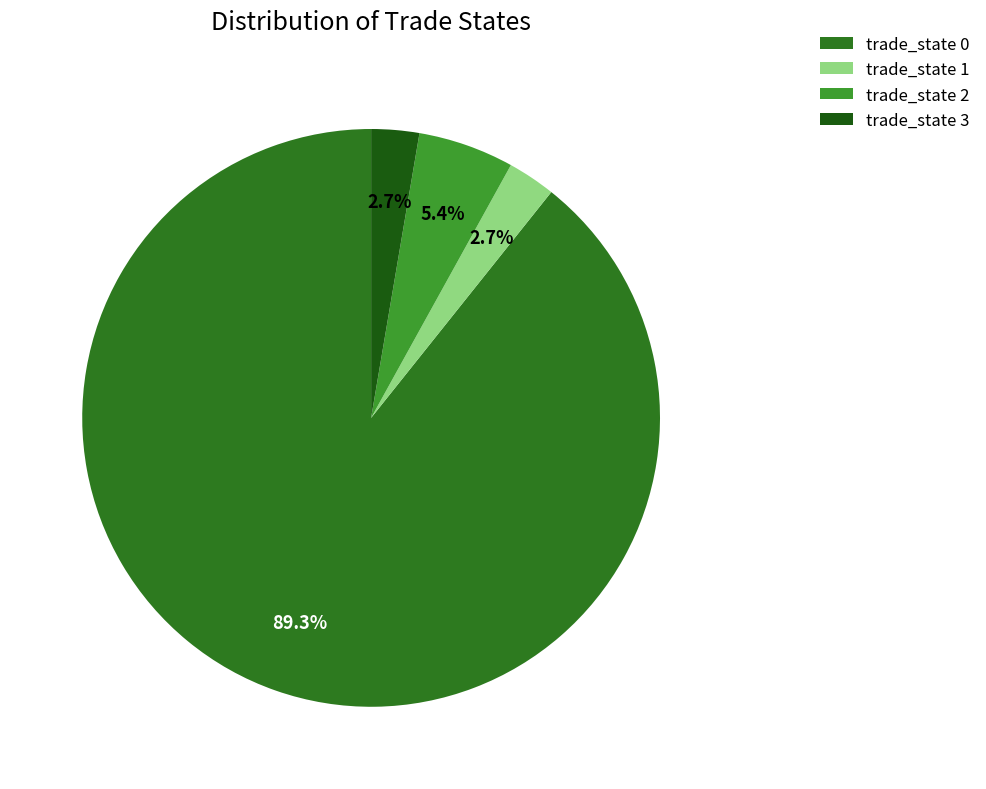

How many slices are in this pie chart?

4